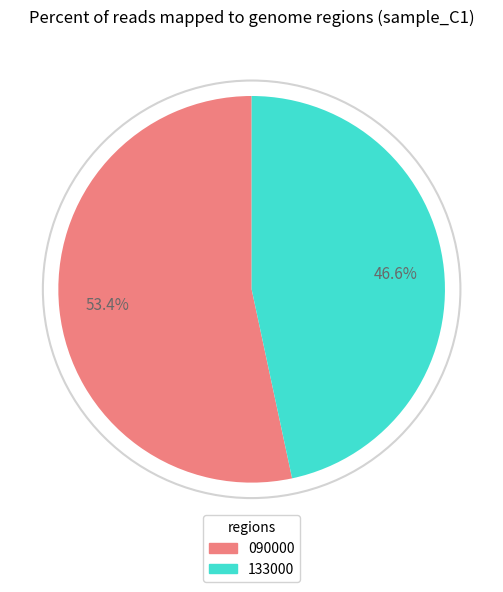

To the nearest percent, what percentage of the pie is 090000?

53%